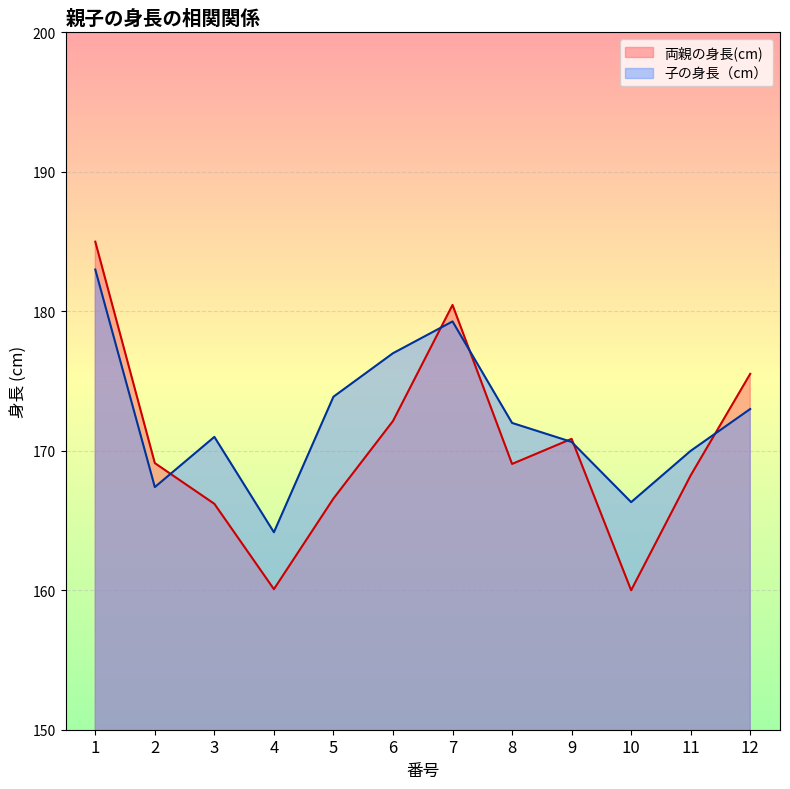

Which series has the largest total across all categories?

子の身長（cm）